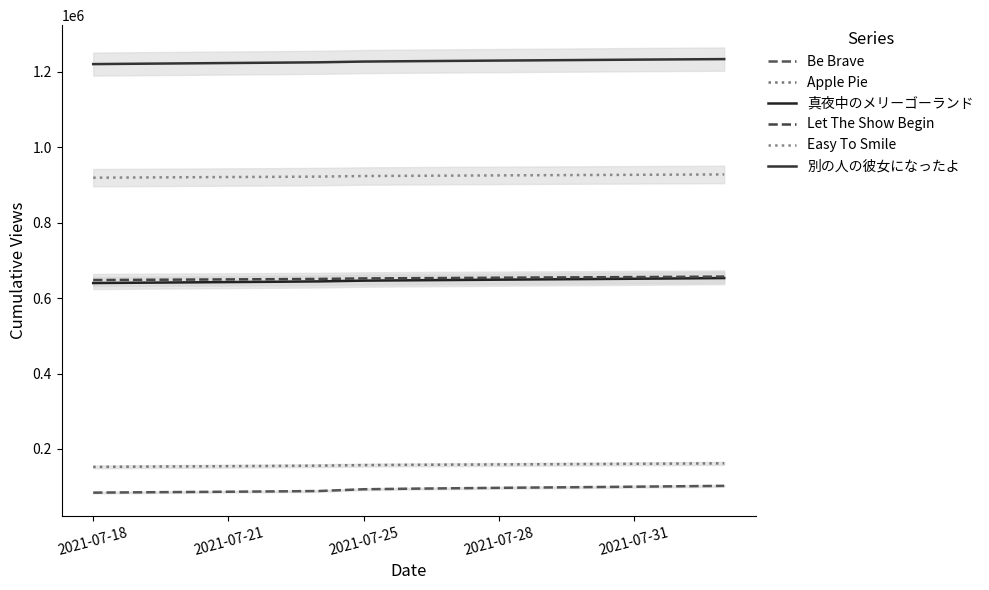

The value of Be Brave at 2021-07-25 is 57845. True or false?

False